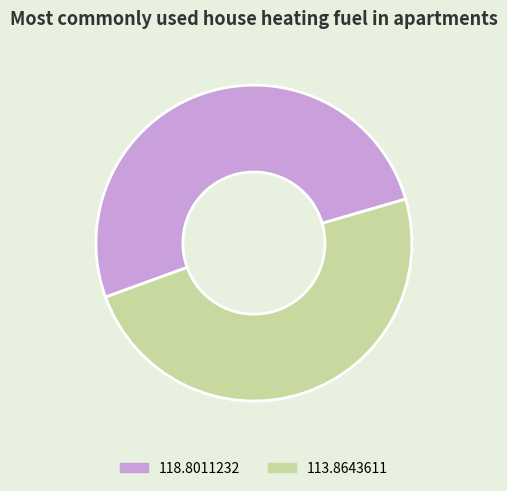

Is it true that 118.8011232 is 40% of the pie?

False